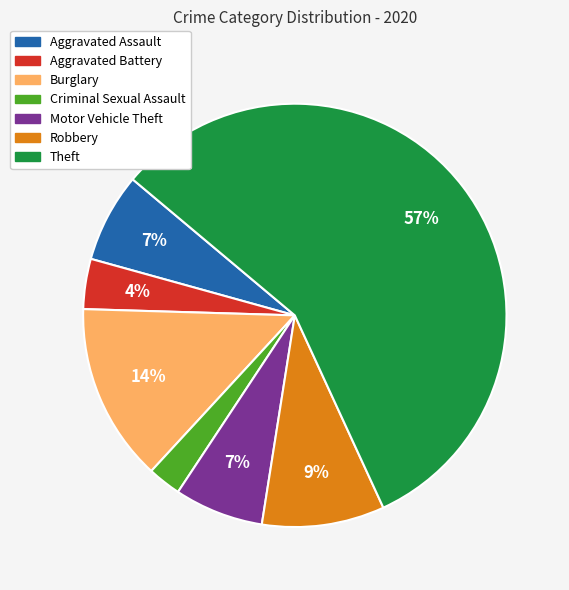

Count the number of slices in the pie.

7